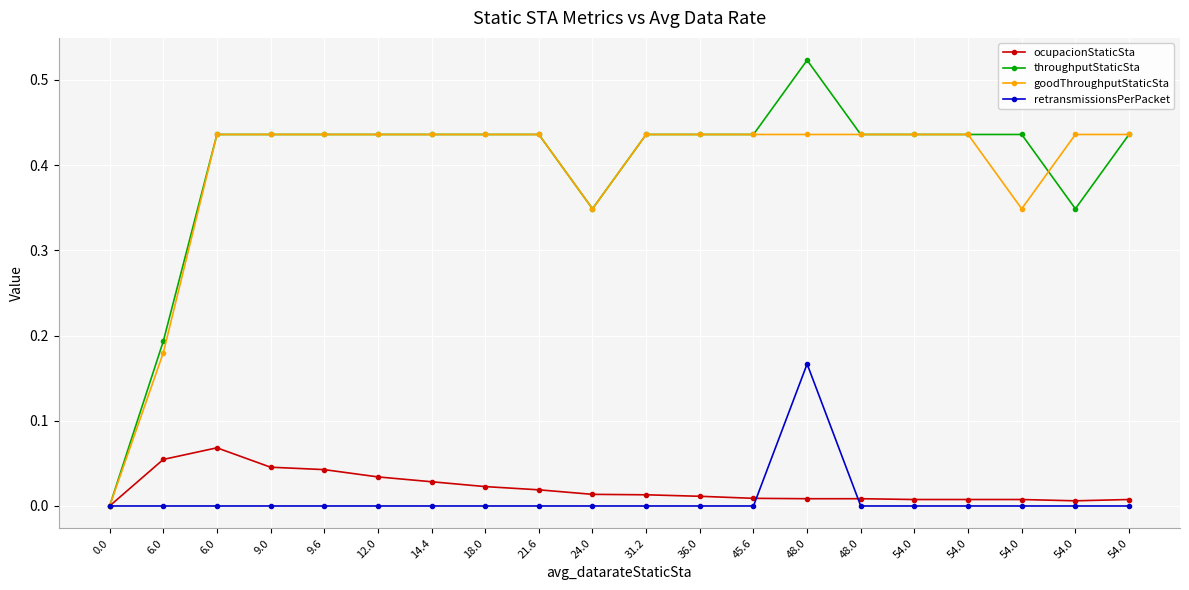

What are all the series names shown in the legend?

ocupacionStaticSta, throughputStaticSta, goodThroughputStaticSta, retransmissionsPerPacket